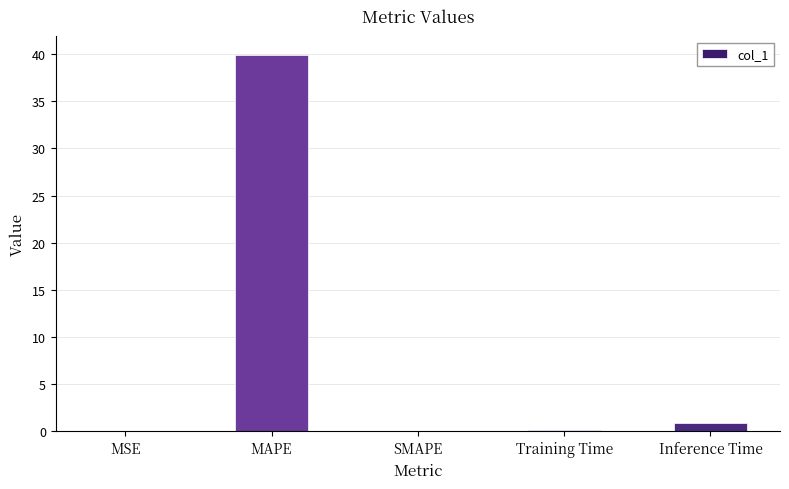

What is the sum of the values at Inference Time and MAPE?

40.8